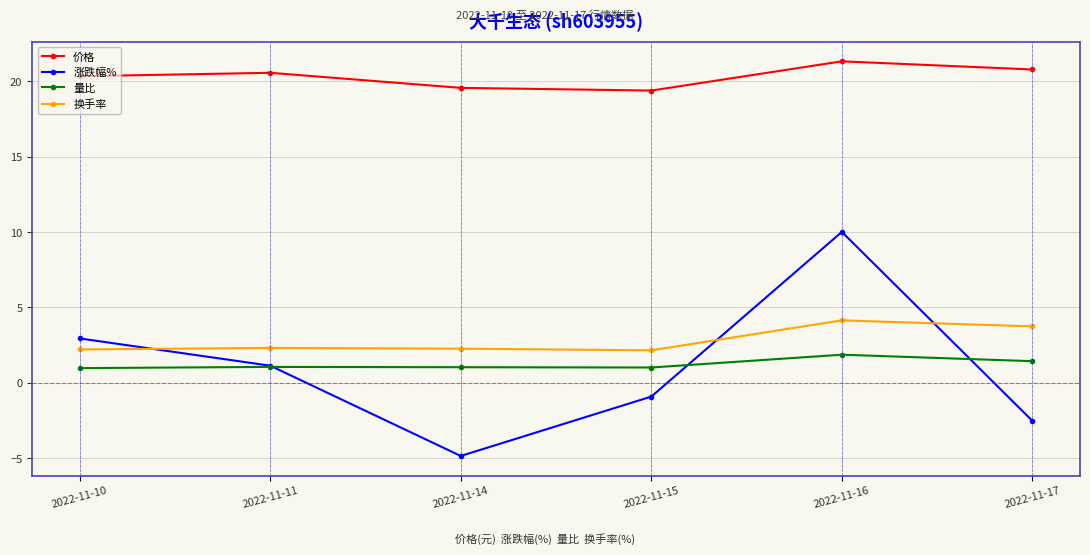

True or false: 价格 and 量比 cross at least once.

False